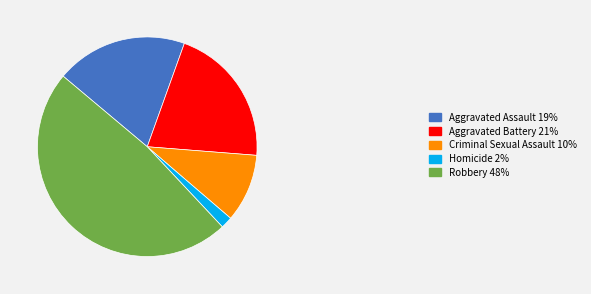

Is the sum of Aggravated Battery and Criminal Sexual Assault greater than half?

No